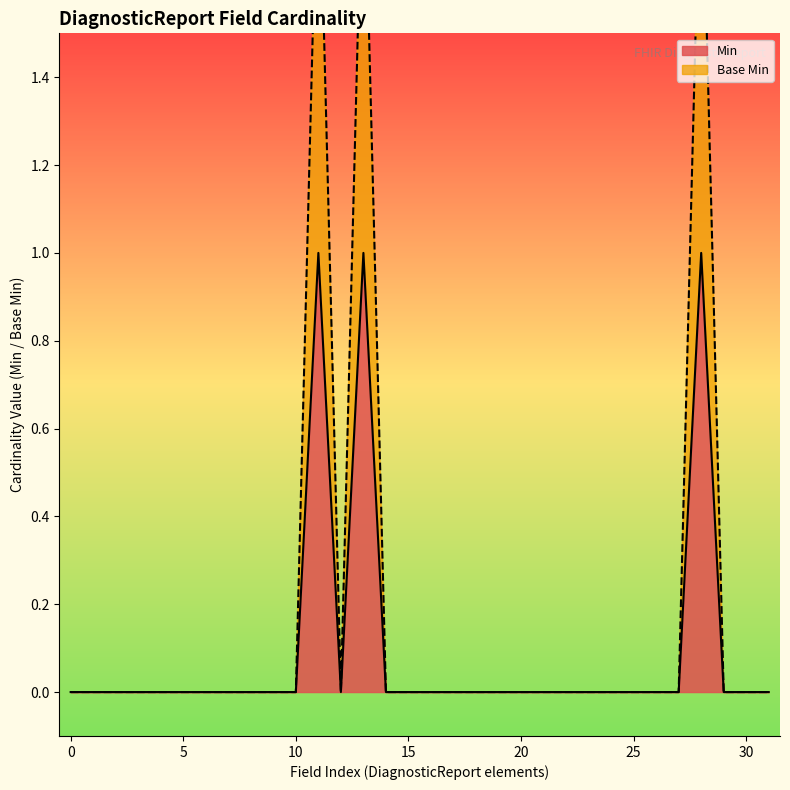

What is the difference between the second highest and minimum values?

1